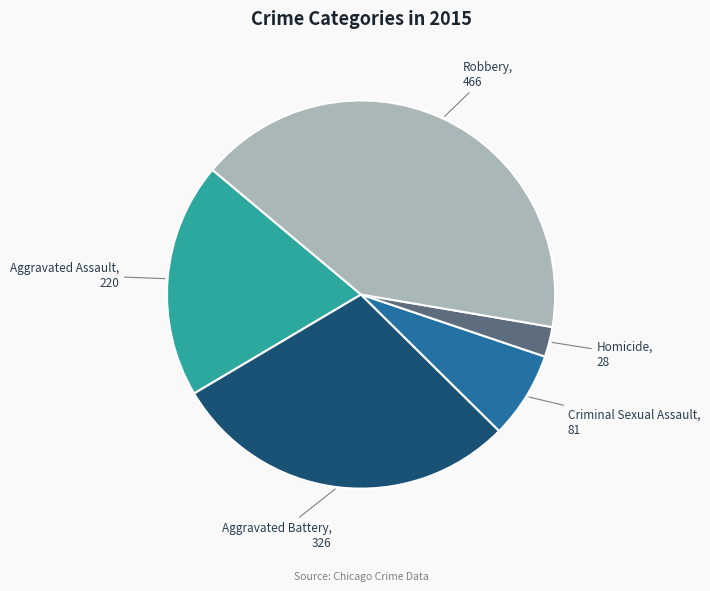

Is there any slice that represents more than half of the pie?

No